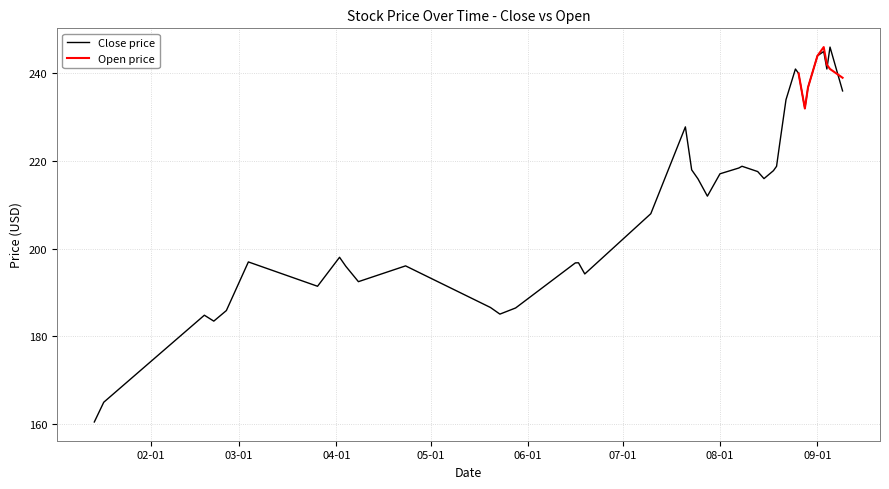

The value at 2014-04-23 is 70.8. True or false?

False